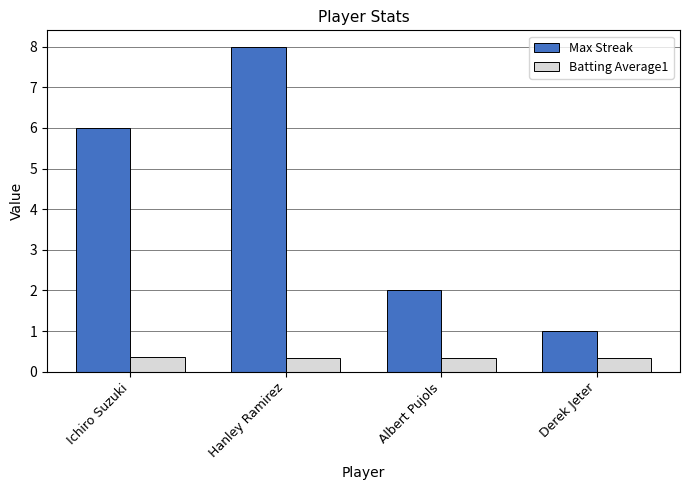

What is the total value across all series at Hanley Ramirez?

8.3